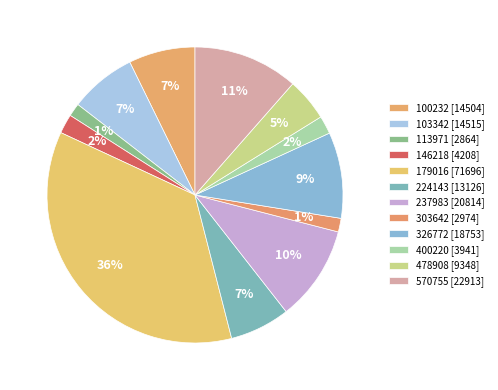

How many slices are in this pie chart?

12